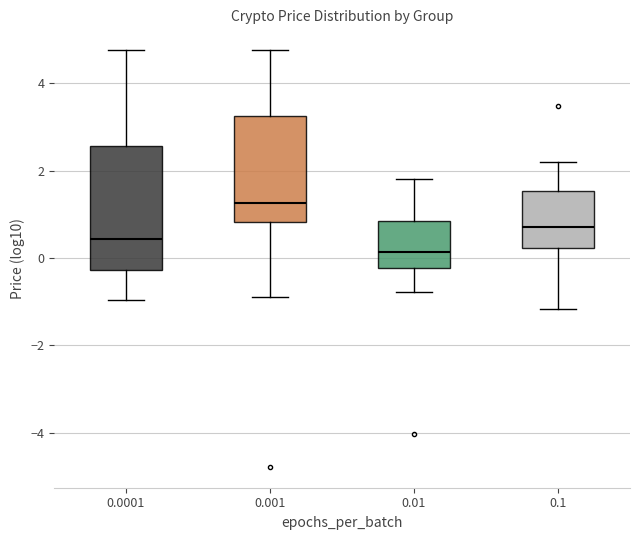

Reading left to right, transcribe this box plot: for each box, give where its median line is, the range the box spans, and where its two whiskers end, as read against the y-axis. The values are not printed on the chart, so give them approximately, as read against the axis.

0.0001: median 0.4, box -0.2 to 2.6, whiskers -1.0 to 4.8
0.001: median 1.2, box 0.8 to 3.2, whiskers -0.8 to 4.8
0.01: median 0.2, box -0.2 to 0.8, whiskers -0.8 to 1.8
0.1: median 0.8, box 0.2 to 1.6, whiskers -1.2 to 2.2